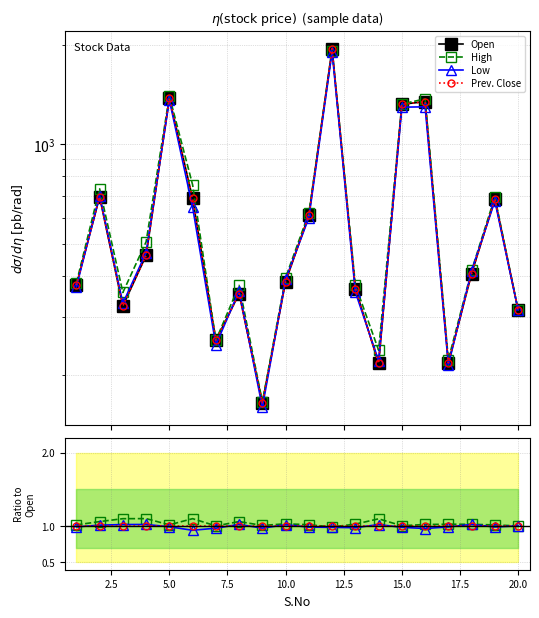

True or false: Low and High intersect in this chart.

False